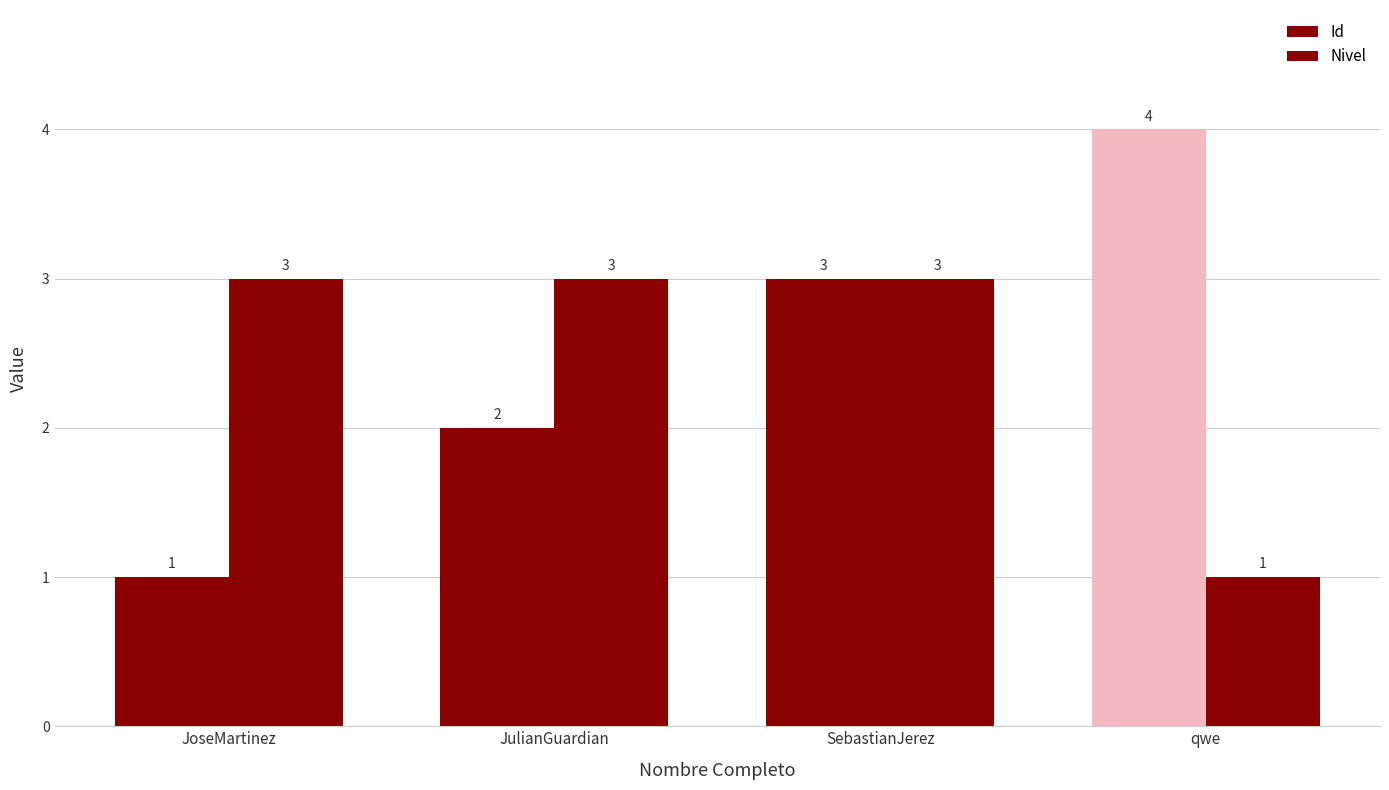

How many groups of bars are there?

4